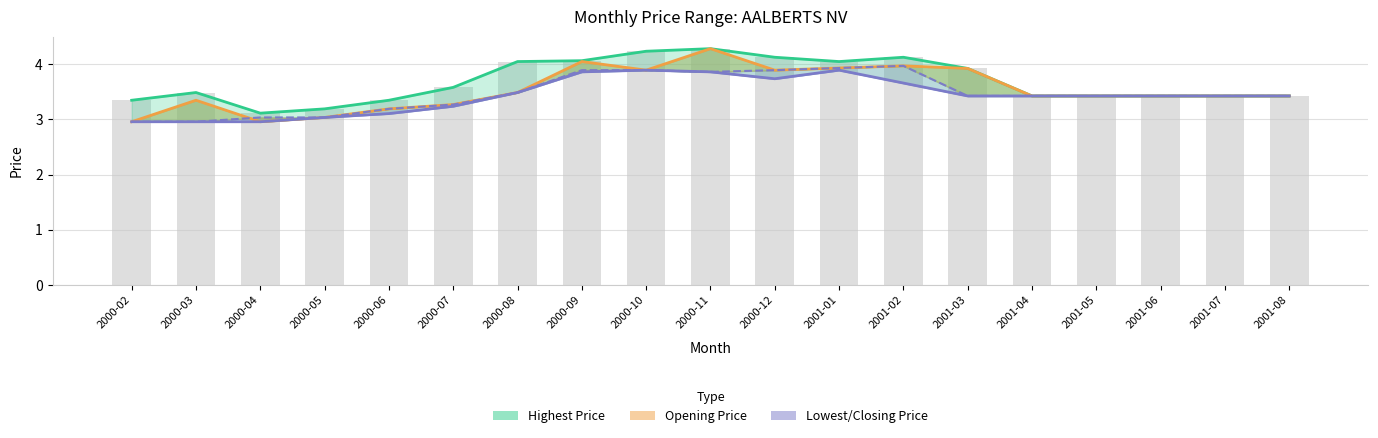

Is it true that Highest Price equals 4.3 at 2000-04?

False